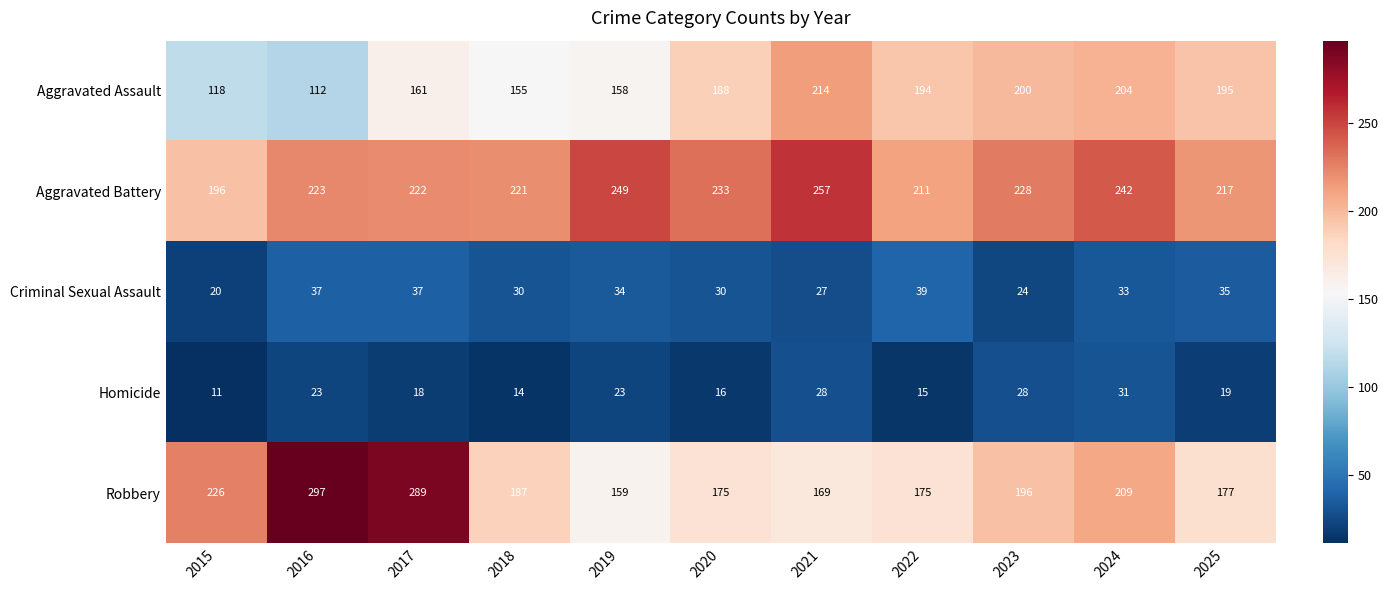

Between 2022 and 2025, which series saw the biggest shift?

Aggravated Battery